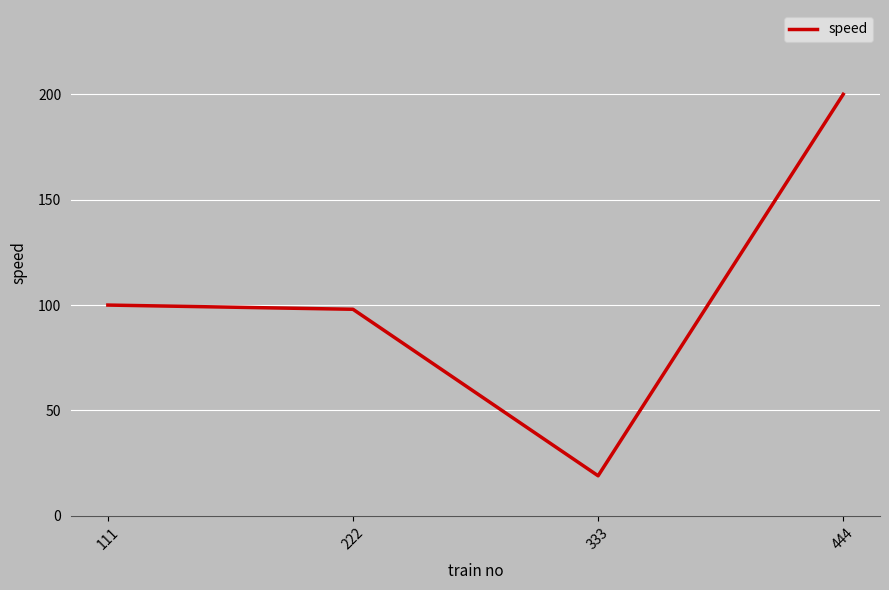

Rank the categories by value from highest to lowest.

444, 111, 222, 333